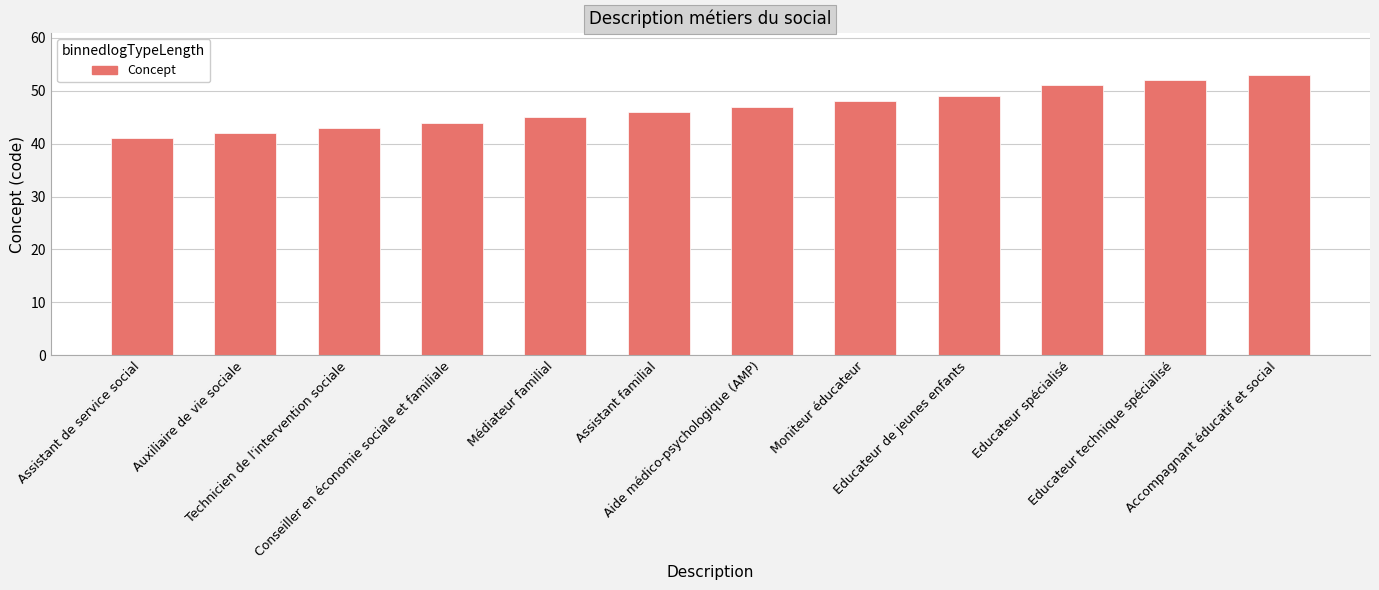

Reading left to right, extract all data points from this chart.

41	42	43	44	45	46	47	48	49	51	52	53